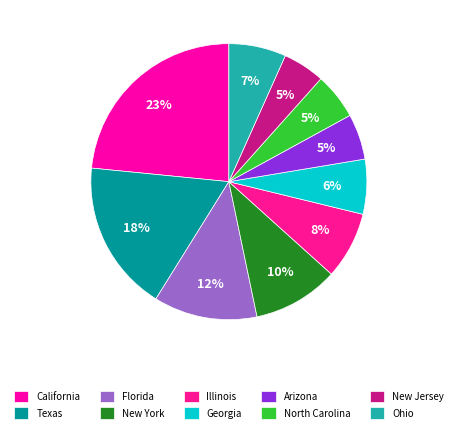

To the nearest percent, what is the combined percentage of New Jersey and Florida?

17%